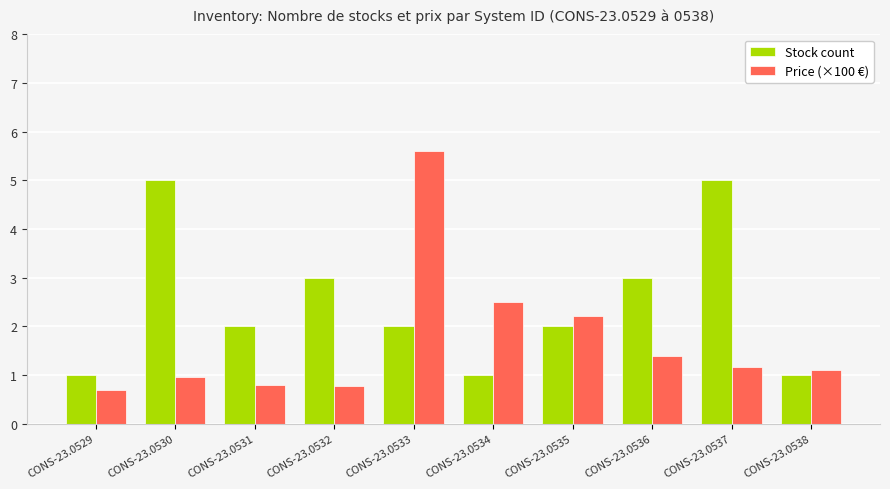

Which series has the largest total across all categories?

Stock count